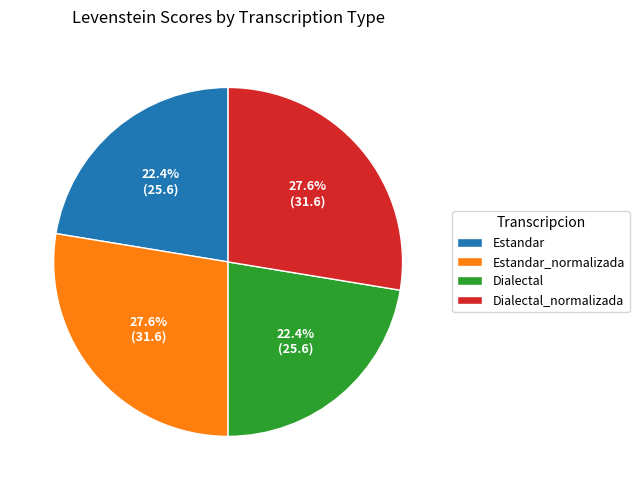

To the nearest percent, what is the difference between the largest and smallest slice percentages?

5%